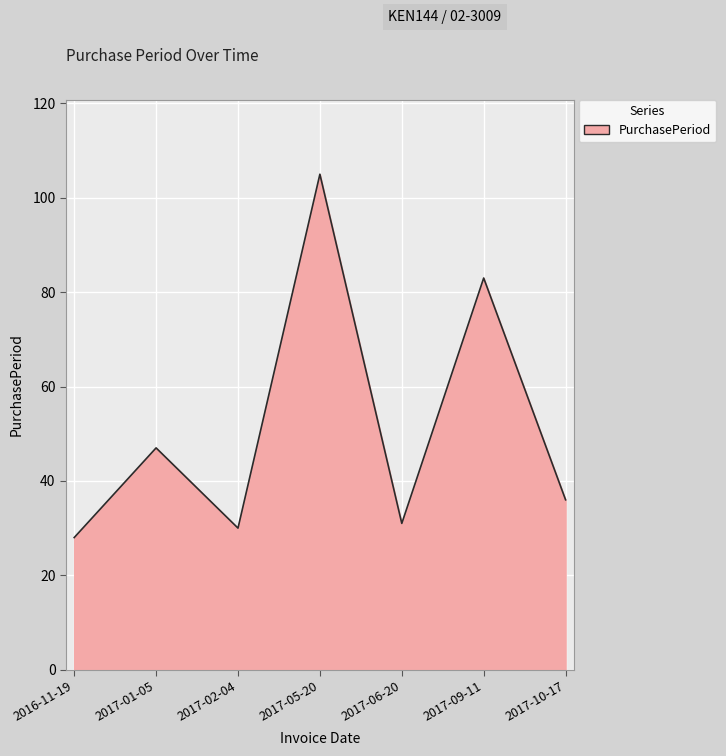

What is the sum of all values?

360